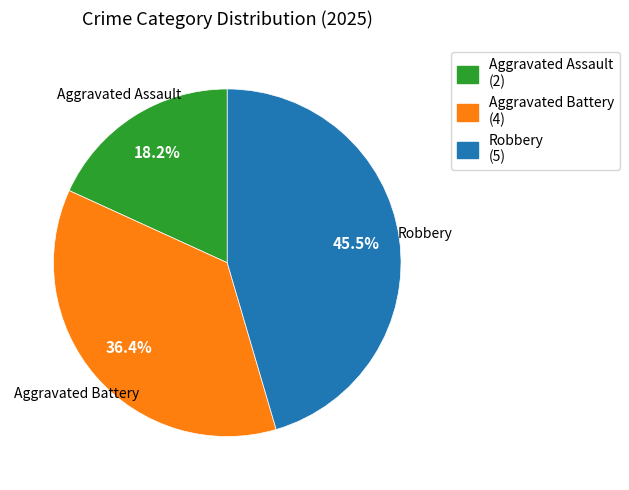

Which slice is the largest?

Robbery